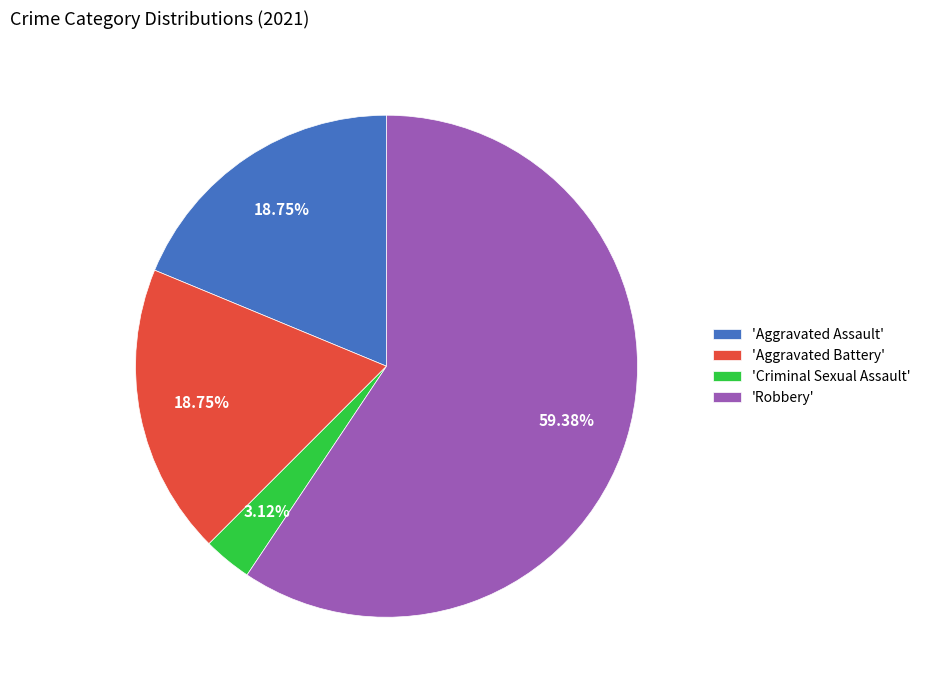

Which slice is the largest?

'Robbery'